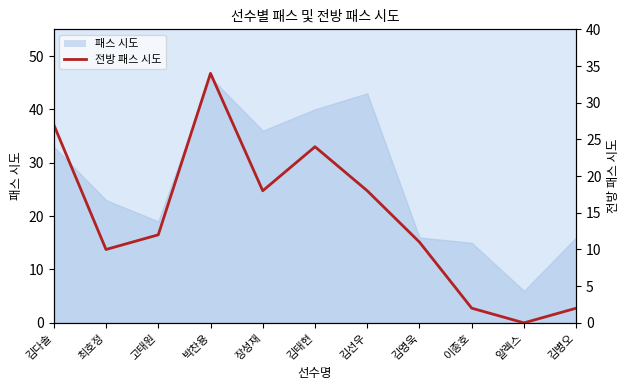

List the labels in order of value, largest first.

박찬용, 김다솔, 김태현, 장성재, 김선우, 고태원, 김영욱, 최호정, 이종호, 김병오, 알렉스